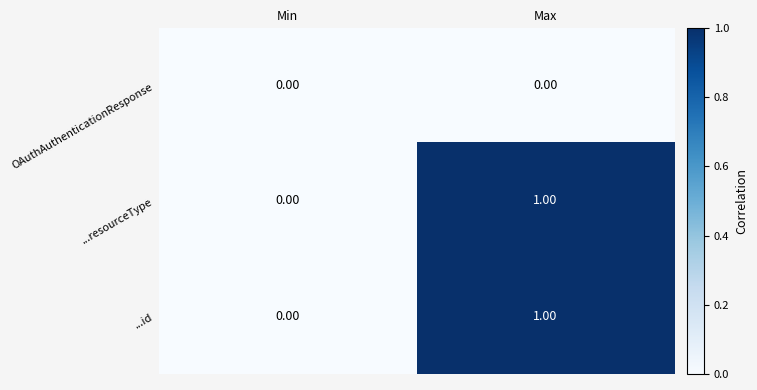

Is the value of ...resourceType at Max greater than the value of ...id at Min?

Yes